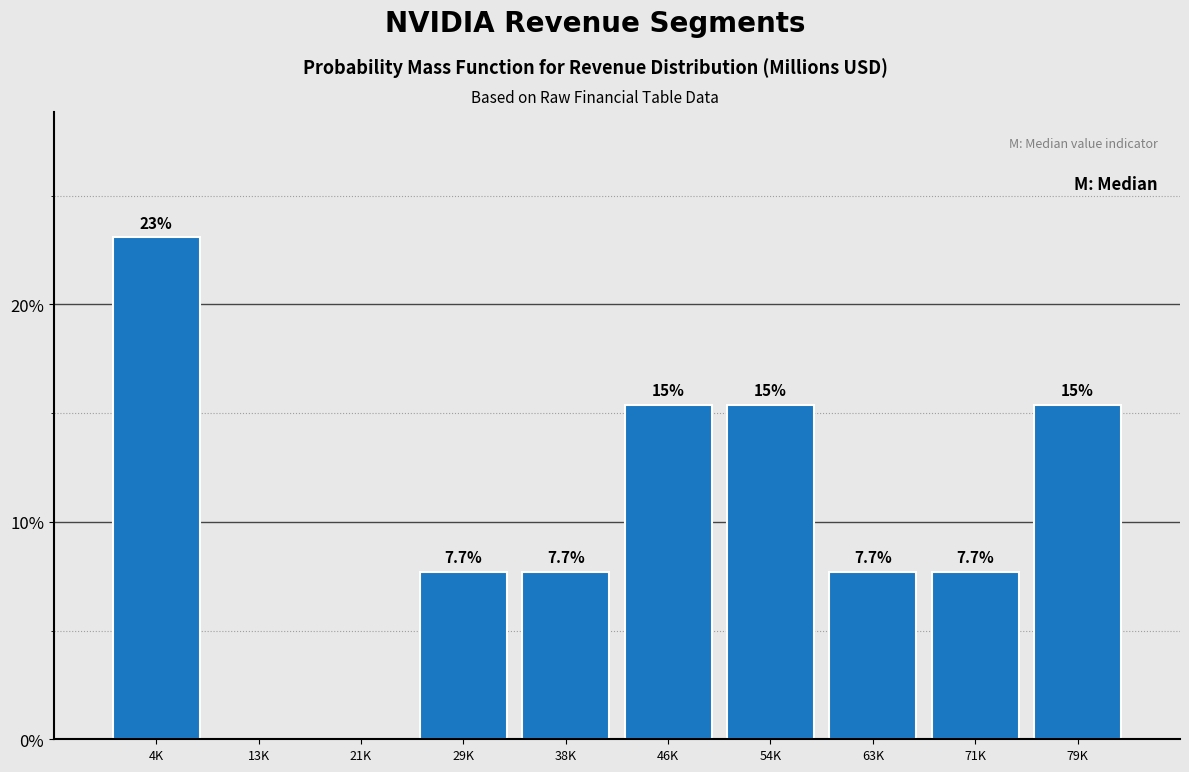

Reading left to right, extract all data points from this chart.

4K=23.1	13K=0.0	21K=0.0	29K=7.7	38K=7.7	46K=15.4	54K=15.4	63K=7.7	71K=7.7	79K=15.4